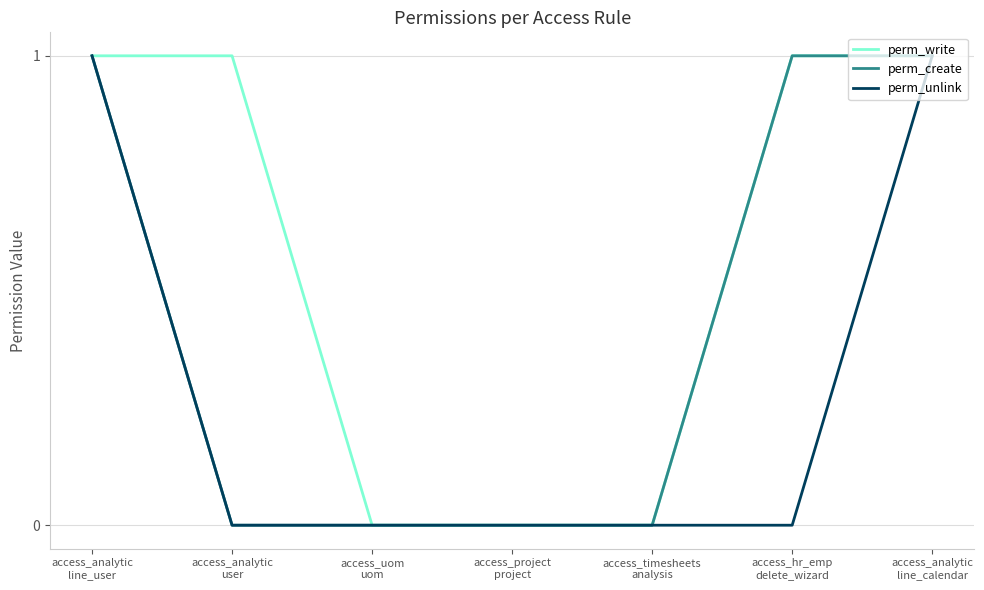

Reading left to right, list all the values displayed in this chart.

perm_write: 1	1	0	0	0	1	1
perm_create: 1	0	0	0	0	1	1
perm_unlink: 1	0	0	0	0	0	1